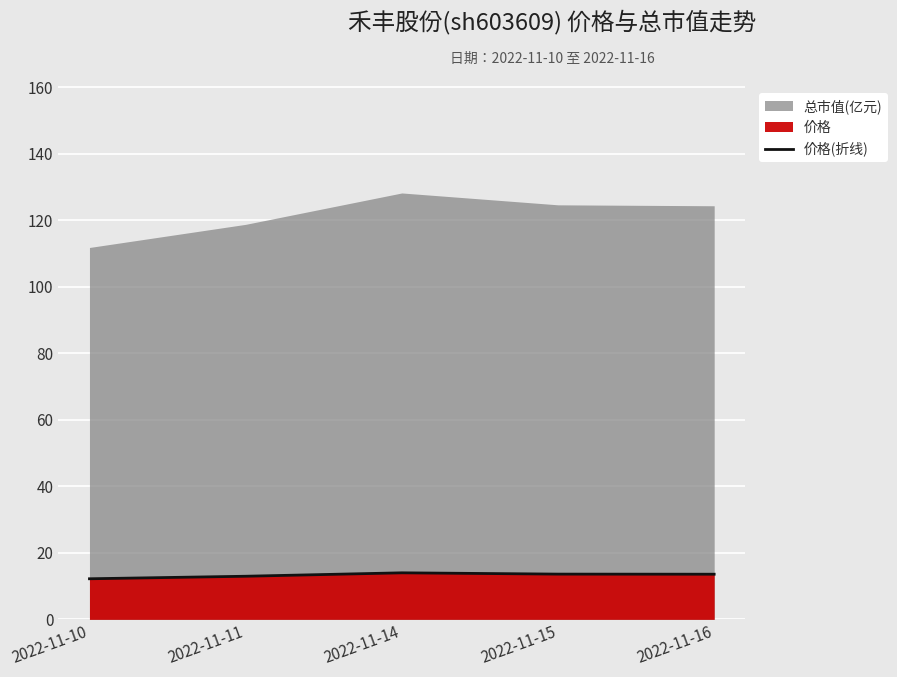

Is it true that 价格(折线) equals 14.0 at 2022-11-14?

True